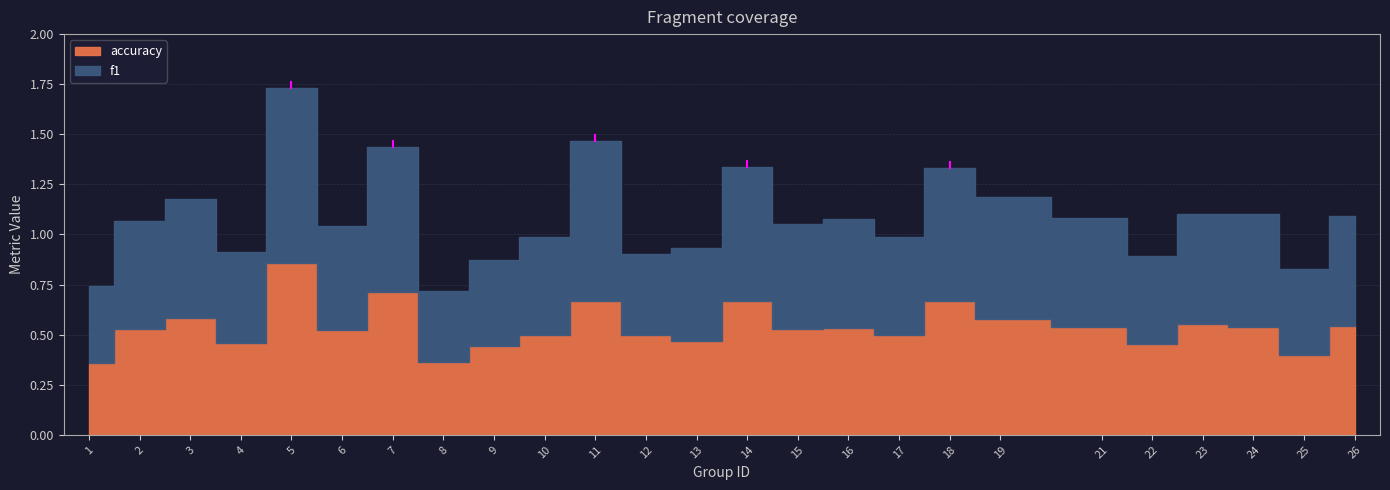

Which series changed the most between 19 and 24?

f1